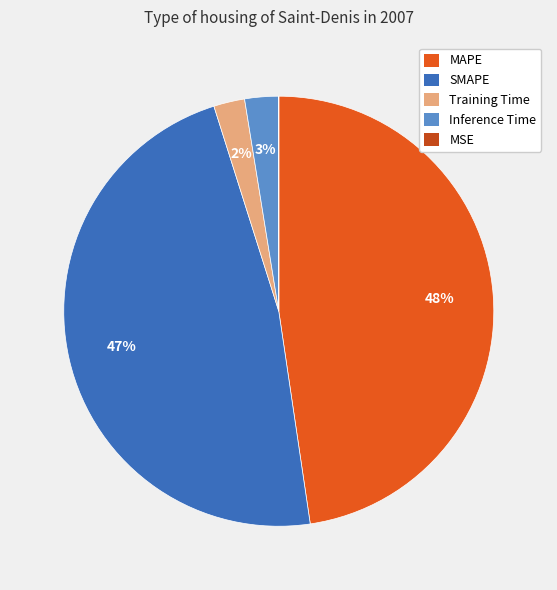

To the nearest percent, what portion does SMAPE represent?

47%